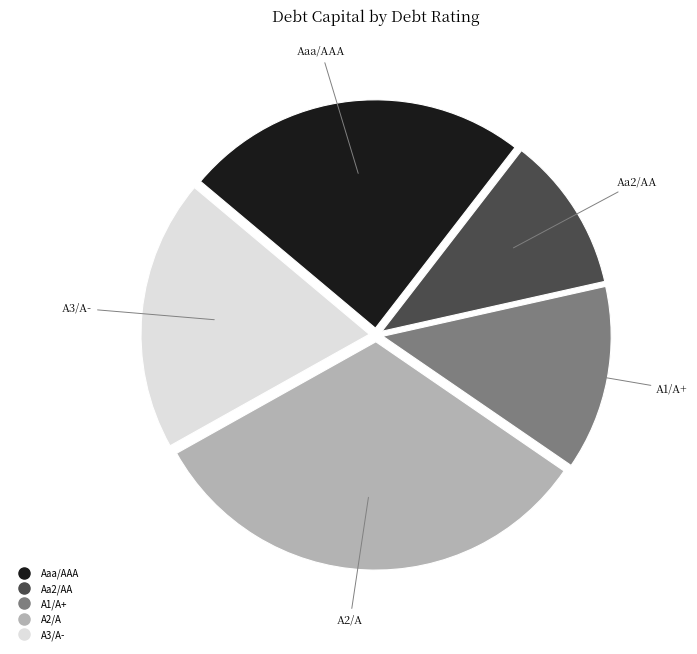

Is it true that A1/A+ is 25% of the pie?

False